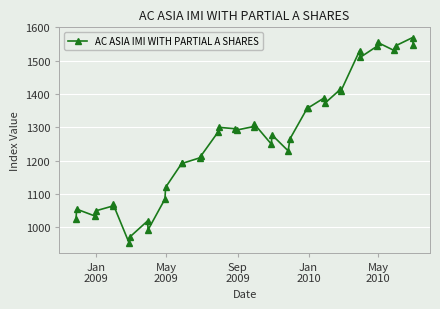

What is the minimum value shown in the chart?

954.6